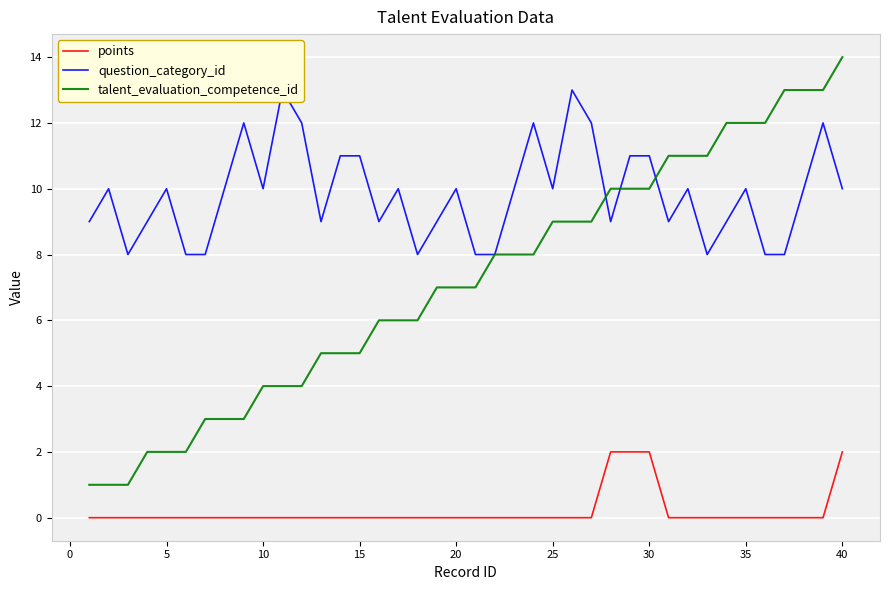

What is the spread (max minus min) of values at 15?

10